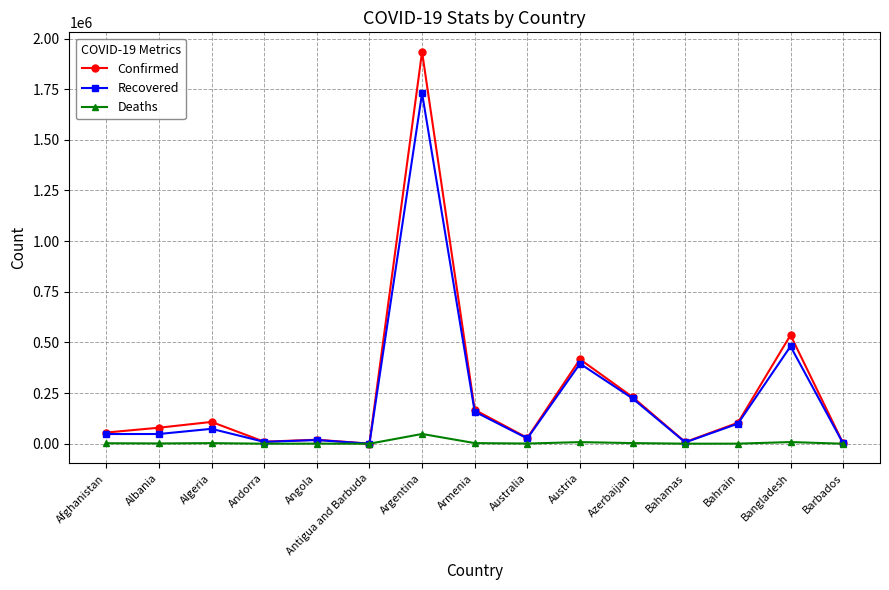

Which series has the largest range (max minus min)?

Confirmed